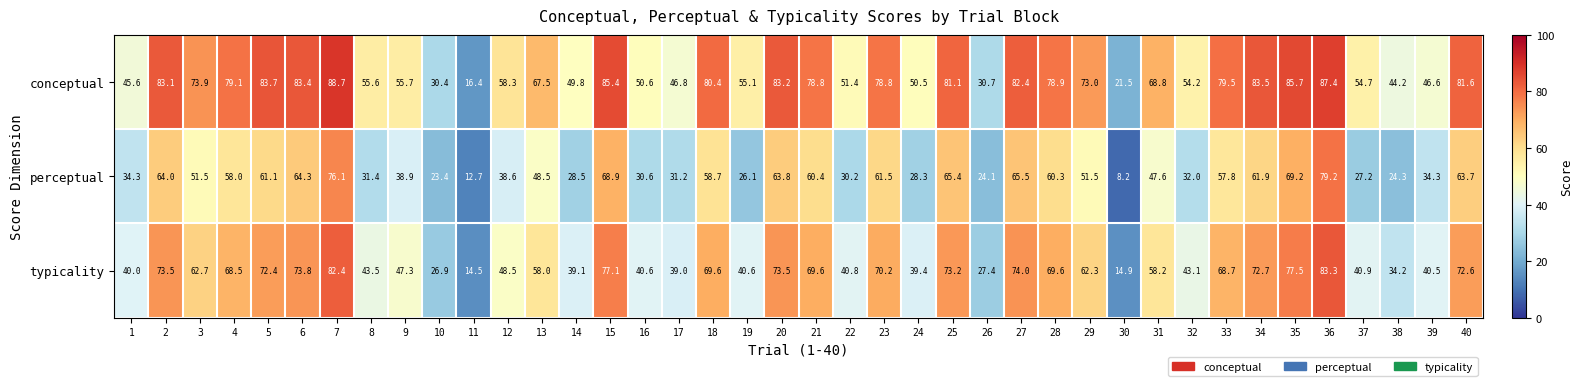

The value of conceptual at 21 is 78.8. True or false?

True